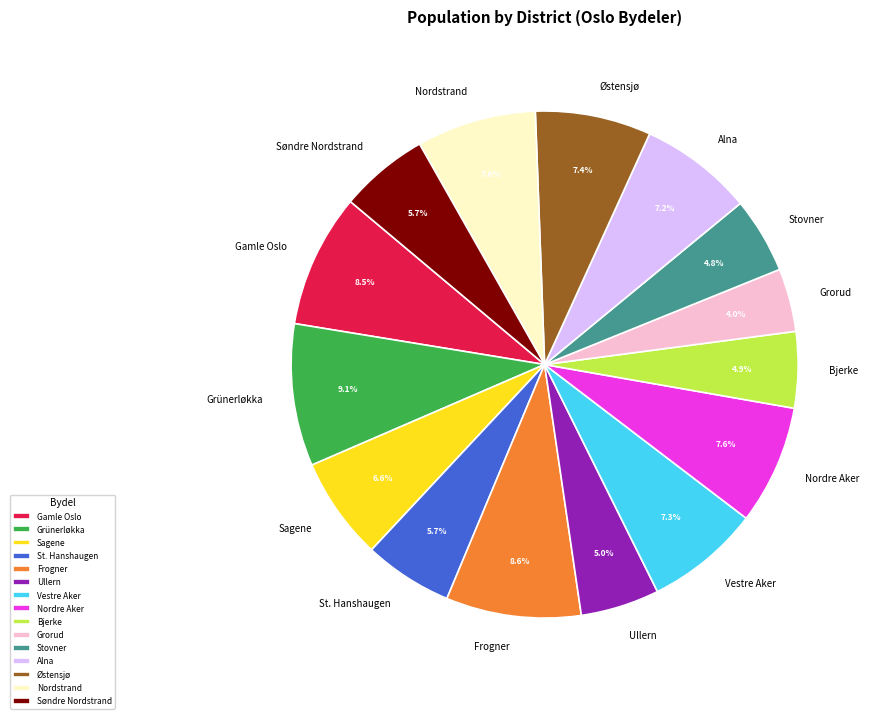

Count the number of slices in the pie.

15